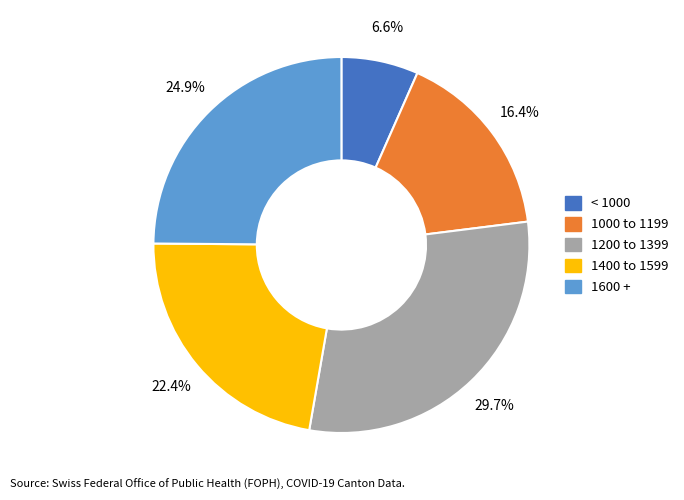

Is there any slice that represents more than half of the pie?

No